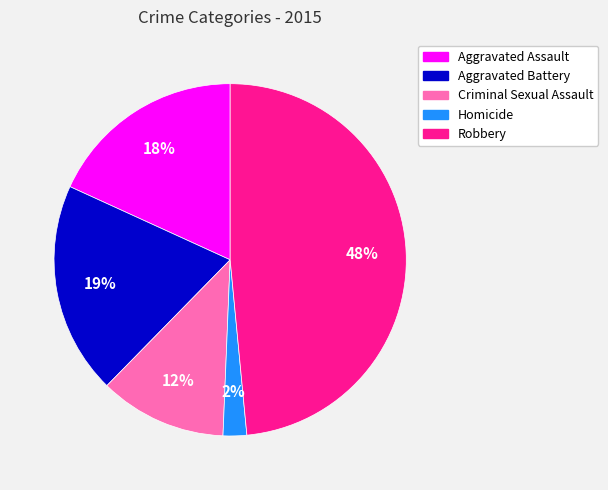

Combined, do Homicide and Aggravated Assault account for over 50%?

No